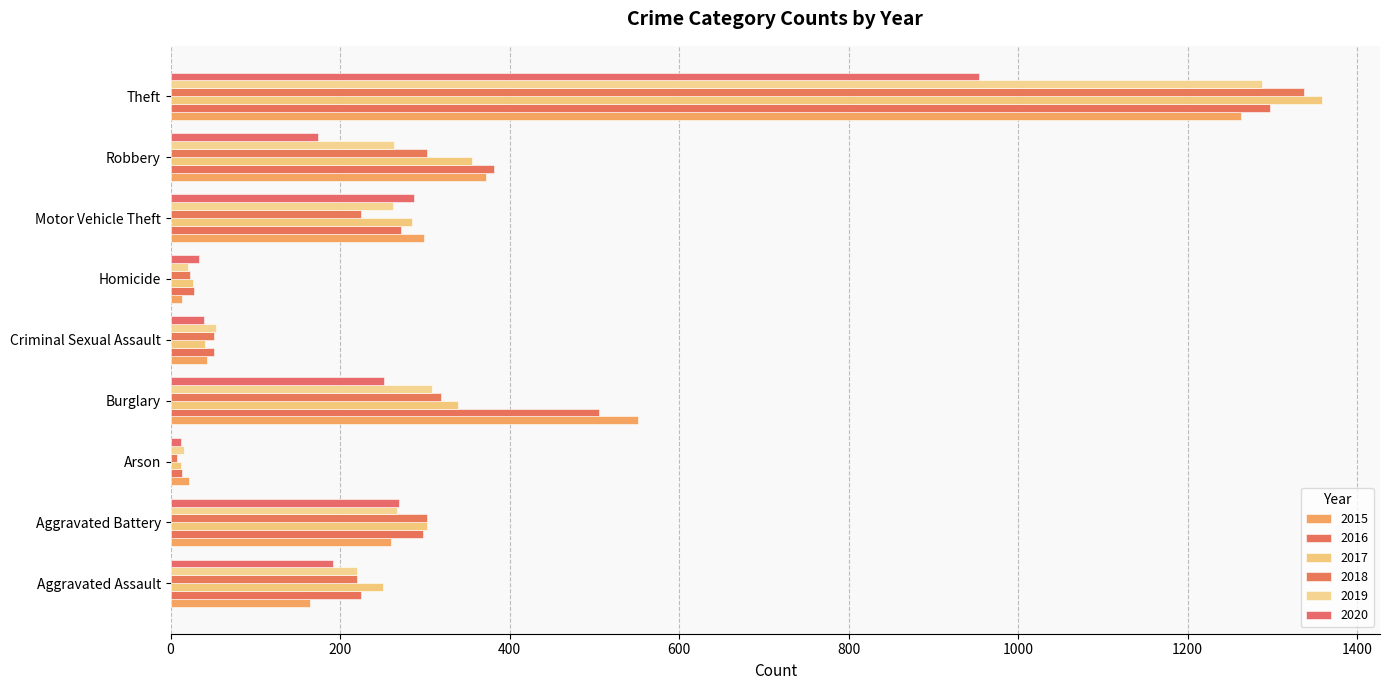

Is it true that 2019 equals 8 at Homicide?

False